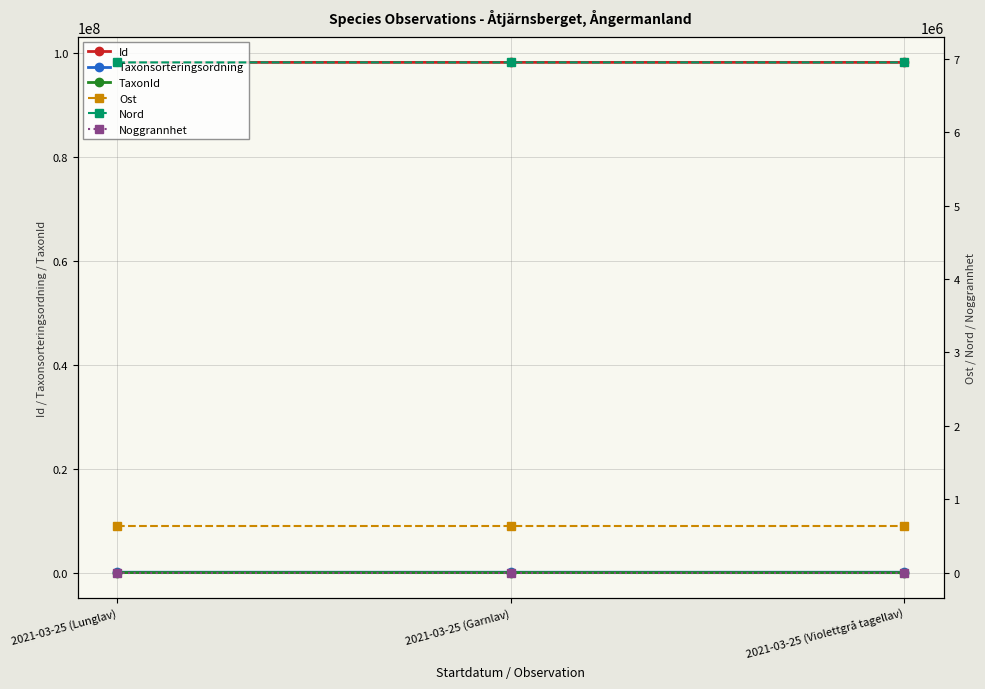

The Id series shows 98151328.0 at 2021-03-25 (Garnlav). True or false?

True